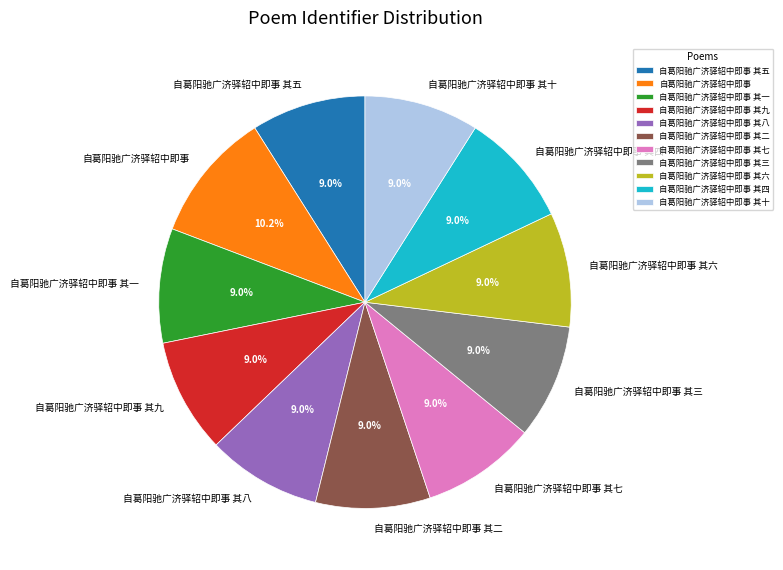

How much of the chart is everything except 自葛阳驰广济驿轺中即事 其七?

91.0%